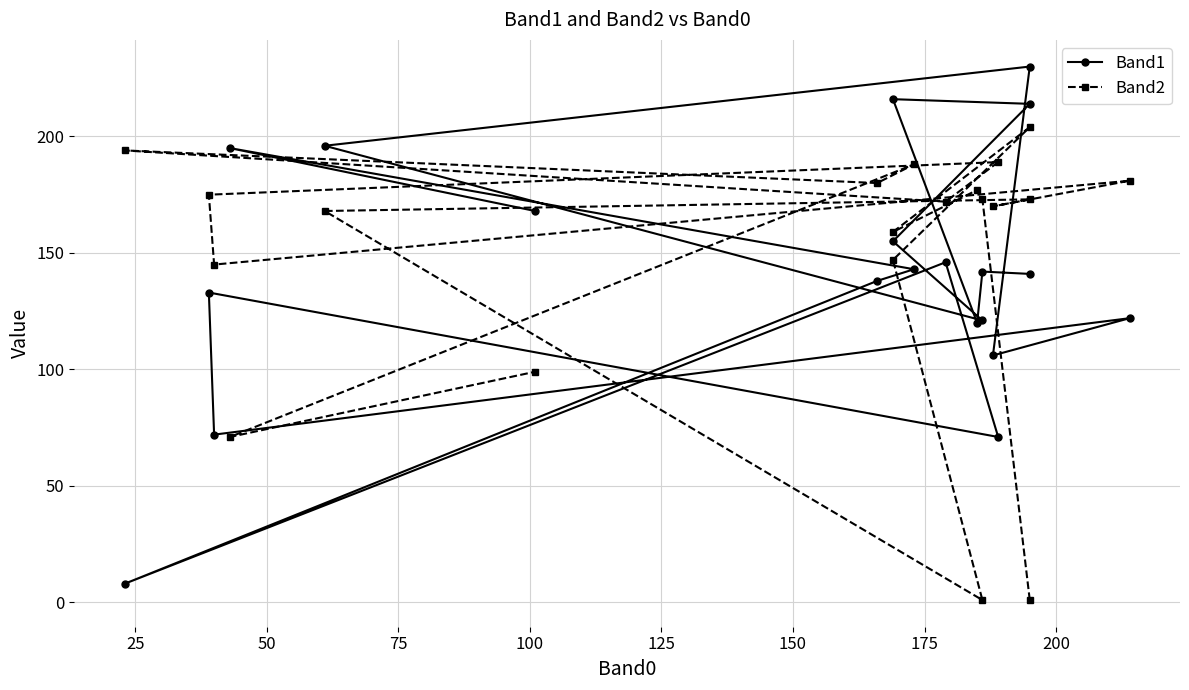

True or false: Band1 and Band2 cross at least once.

True